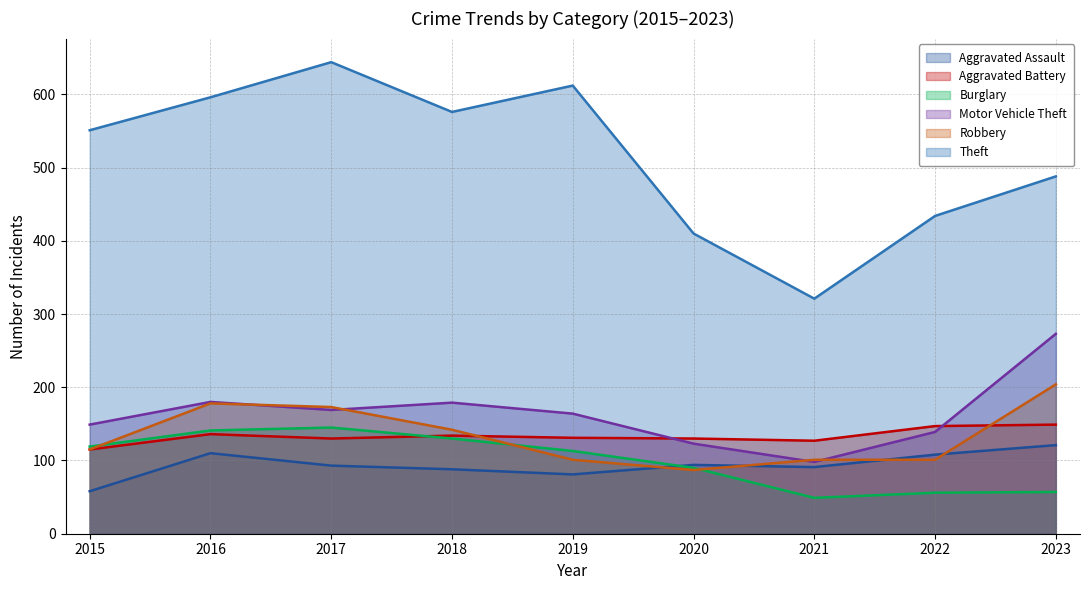

At which label does Burglary reach its minimum?

2021